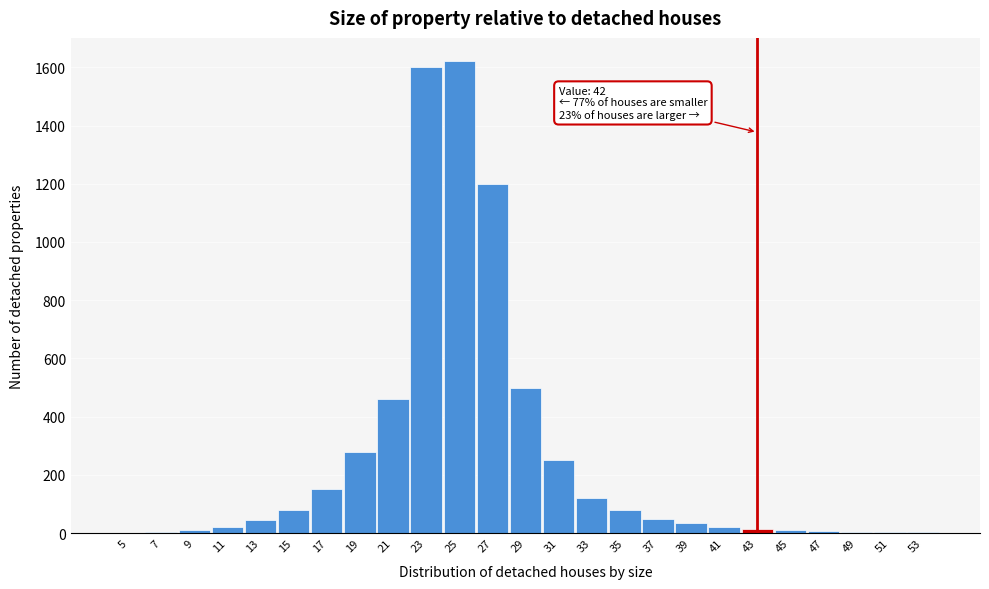

What is the maximum value shown in the chart?

1620